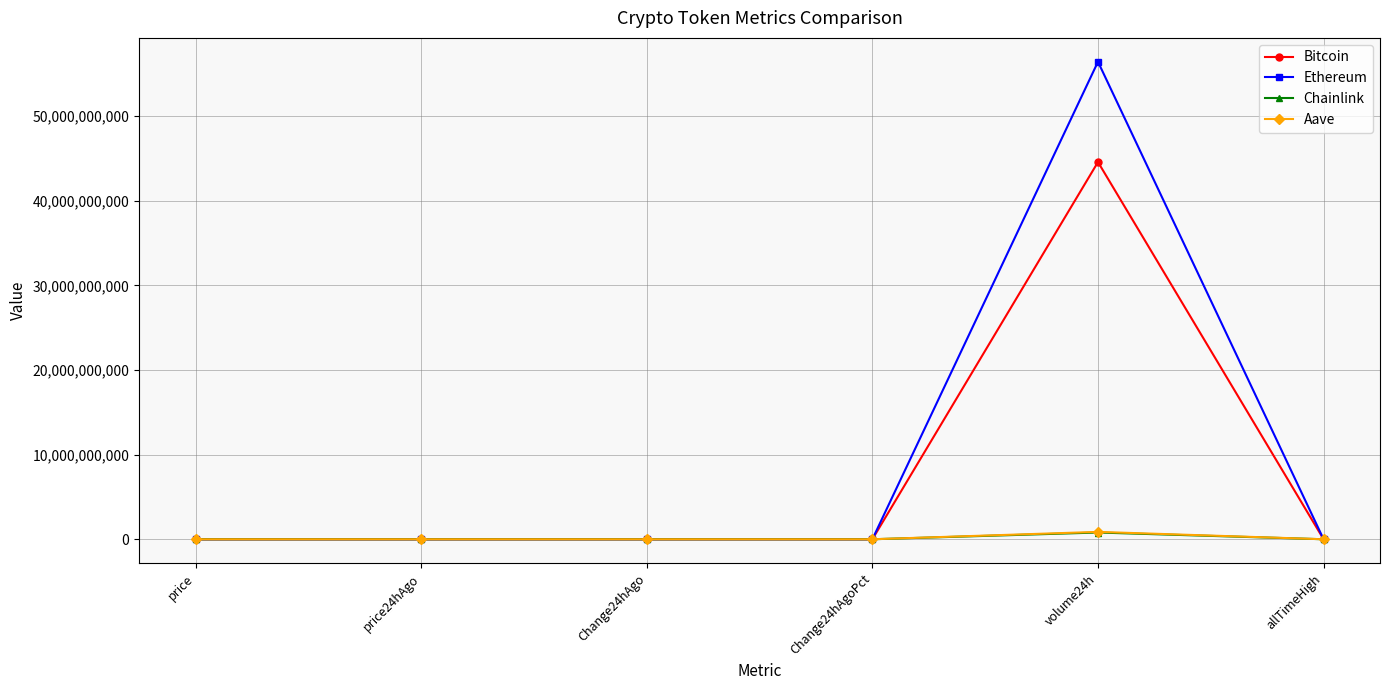

Which series has the widest spread of values?

Ethereum